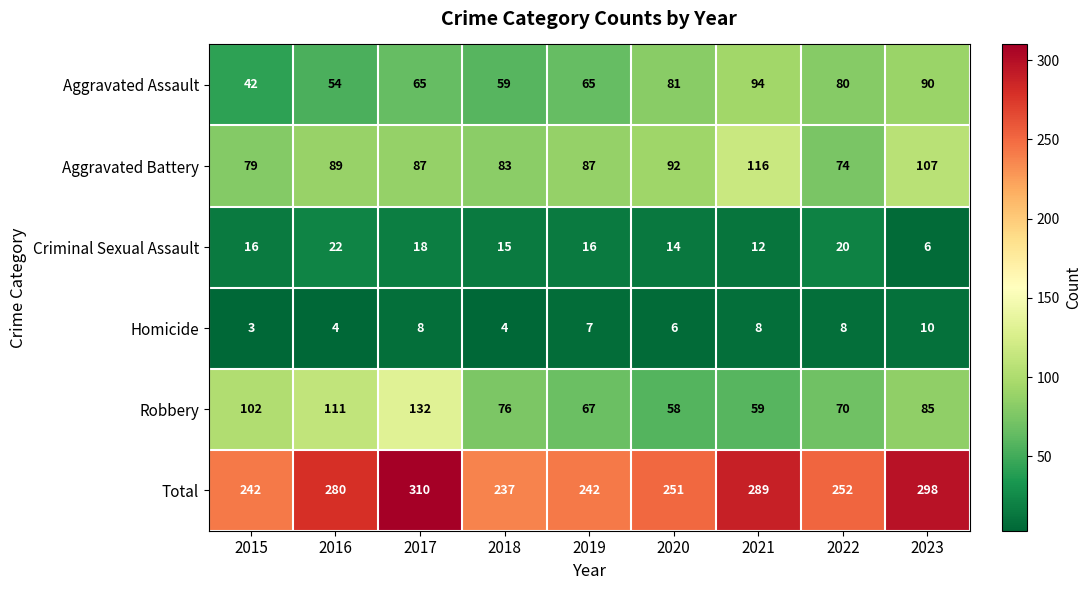

Between 2015 and 2018, which series saw the biggest shift?

Robbery